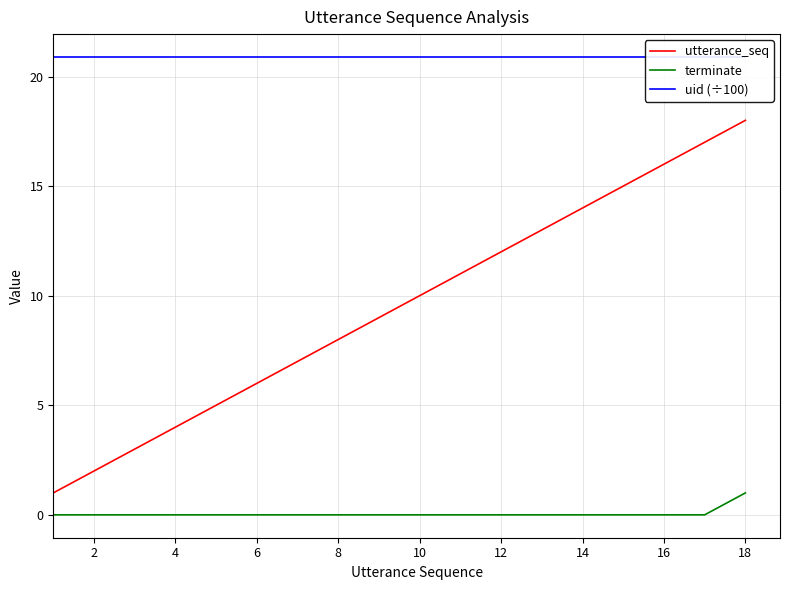

List the series in order of their peak value, highest first.

uid (÷100), utterance_seq, terminate